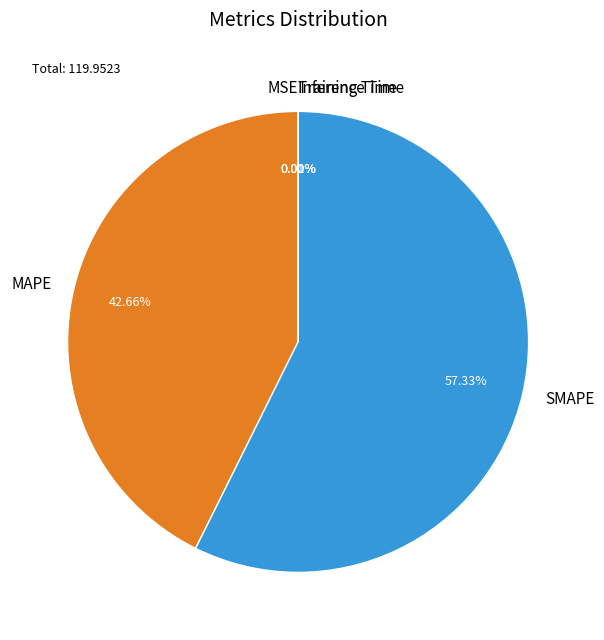

What is the majority slice?

SMAPE